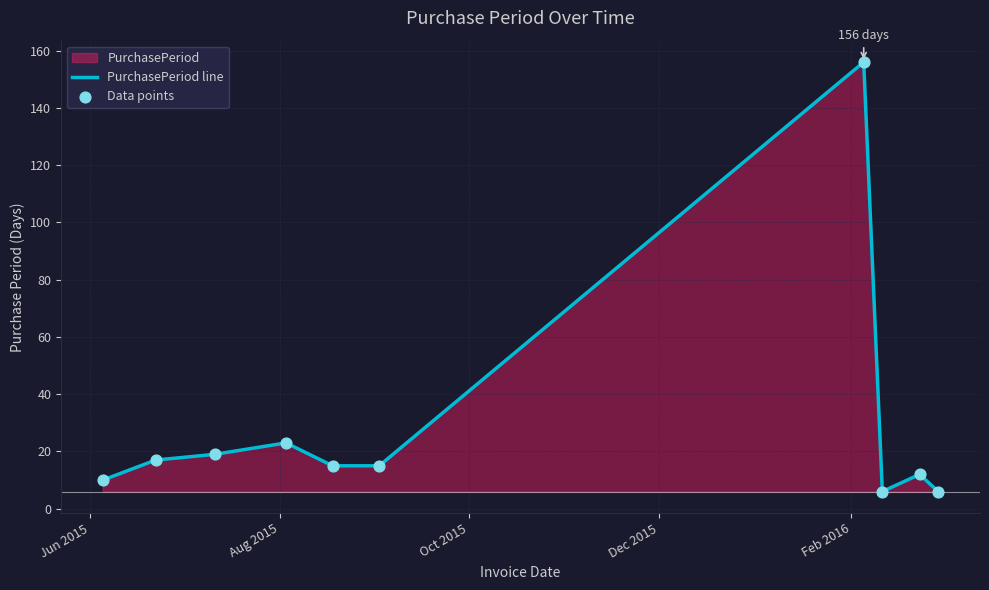

At how many categories does at least one series exceed 40?

1